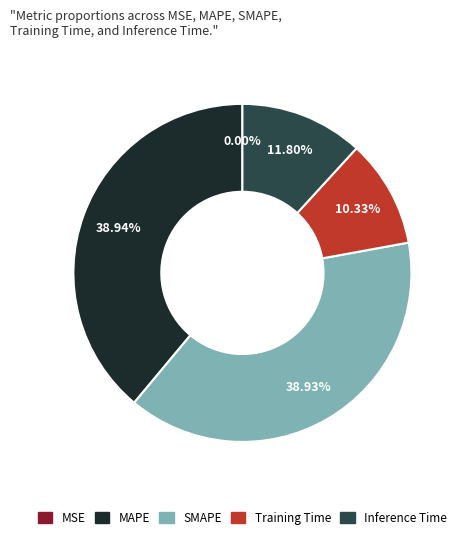

To the nearest percent, what is the combined percentage of Inference Time and Training Time?

22%